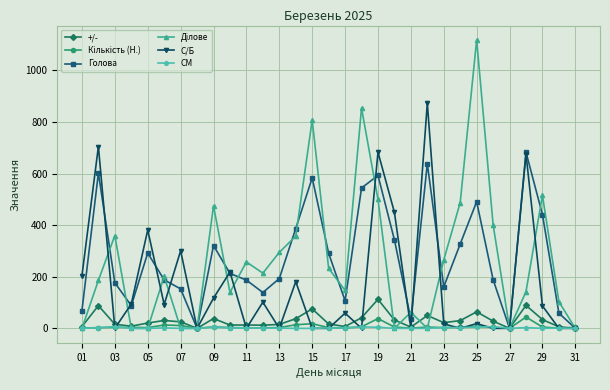

At how many categories does at least one series exceed 652?

7